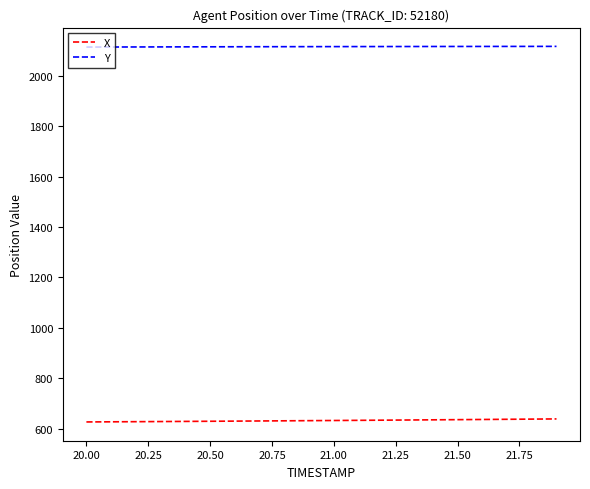

Which series has the largest total across all categories?

Y